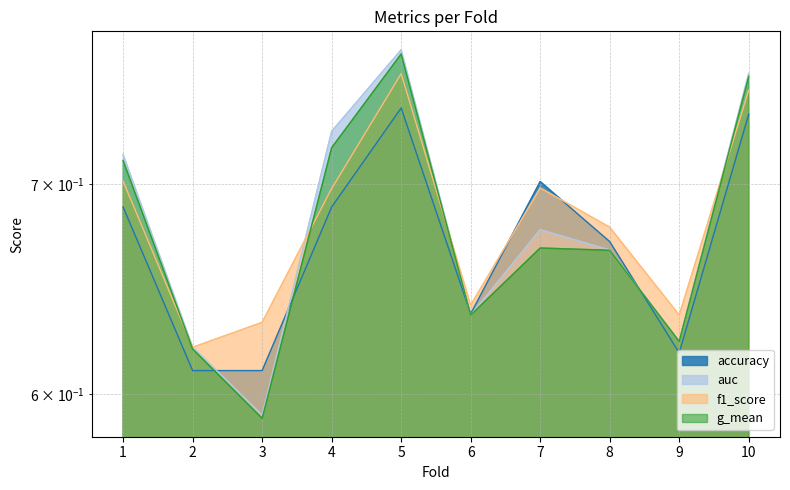

At how many categories does at least one series exceed 0?

10